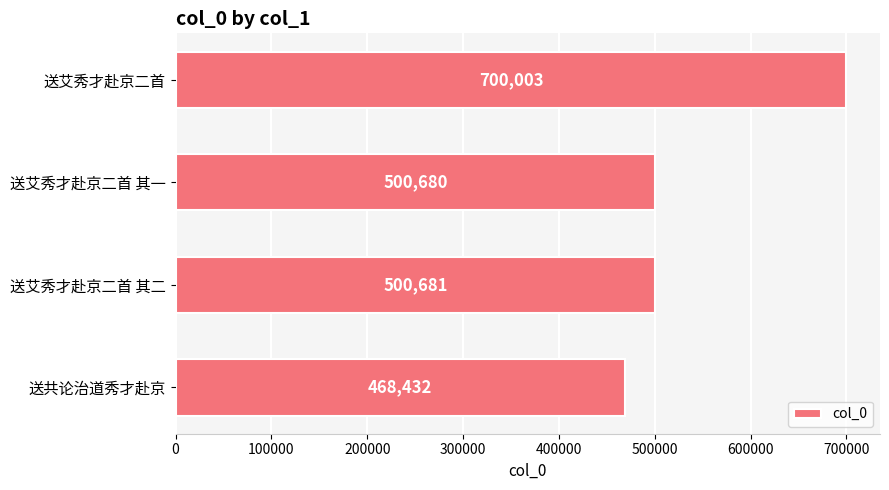

List the labels in order of value, largest first.

送艾秀才赴京二首, 送艾秀才赴京二首 其二, 送艾秀才赴京二首 其一, 送共论治道秀才赴京